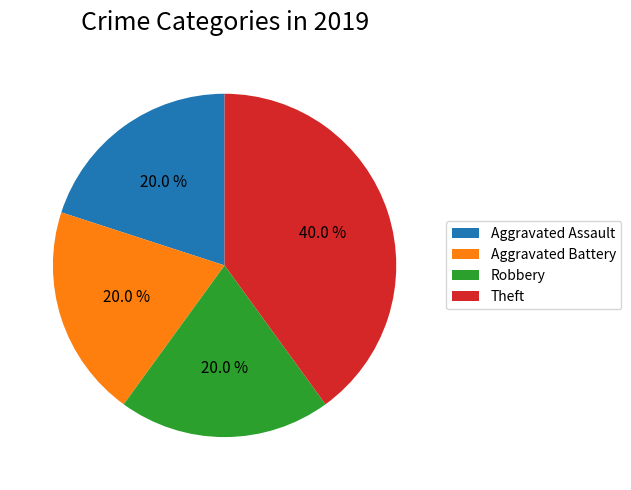

True or false: Aggravated Assault accounts for 30% of the total.

False